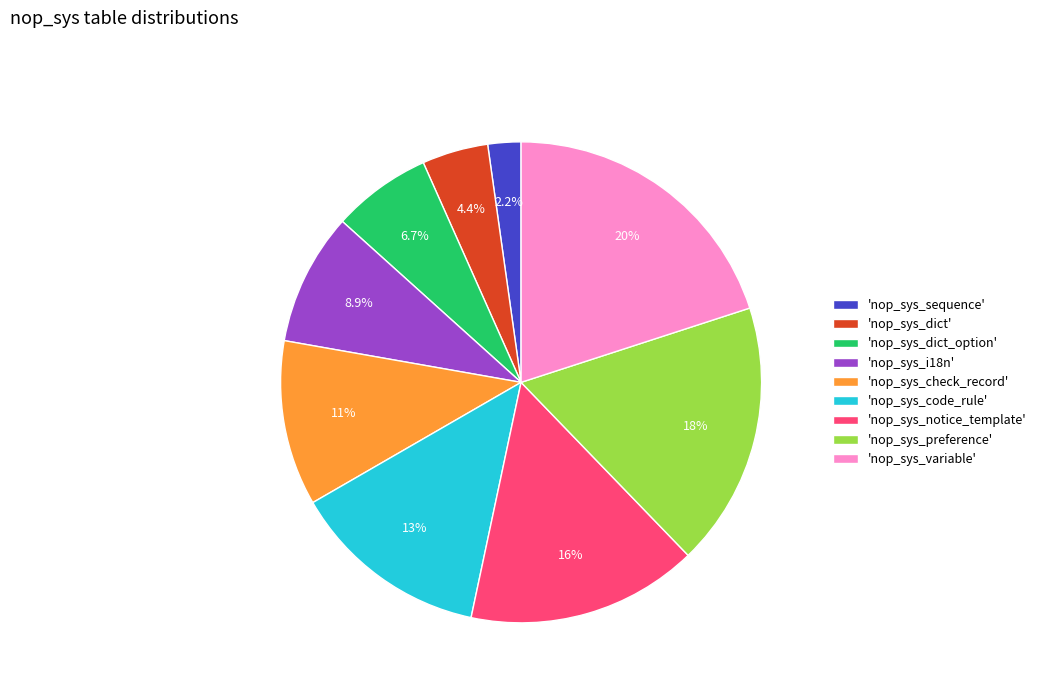

Count the number of slices in the pie.

9